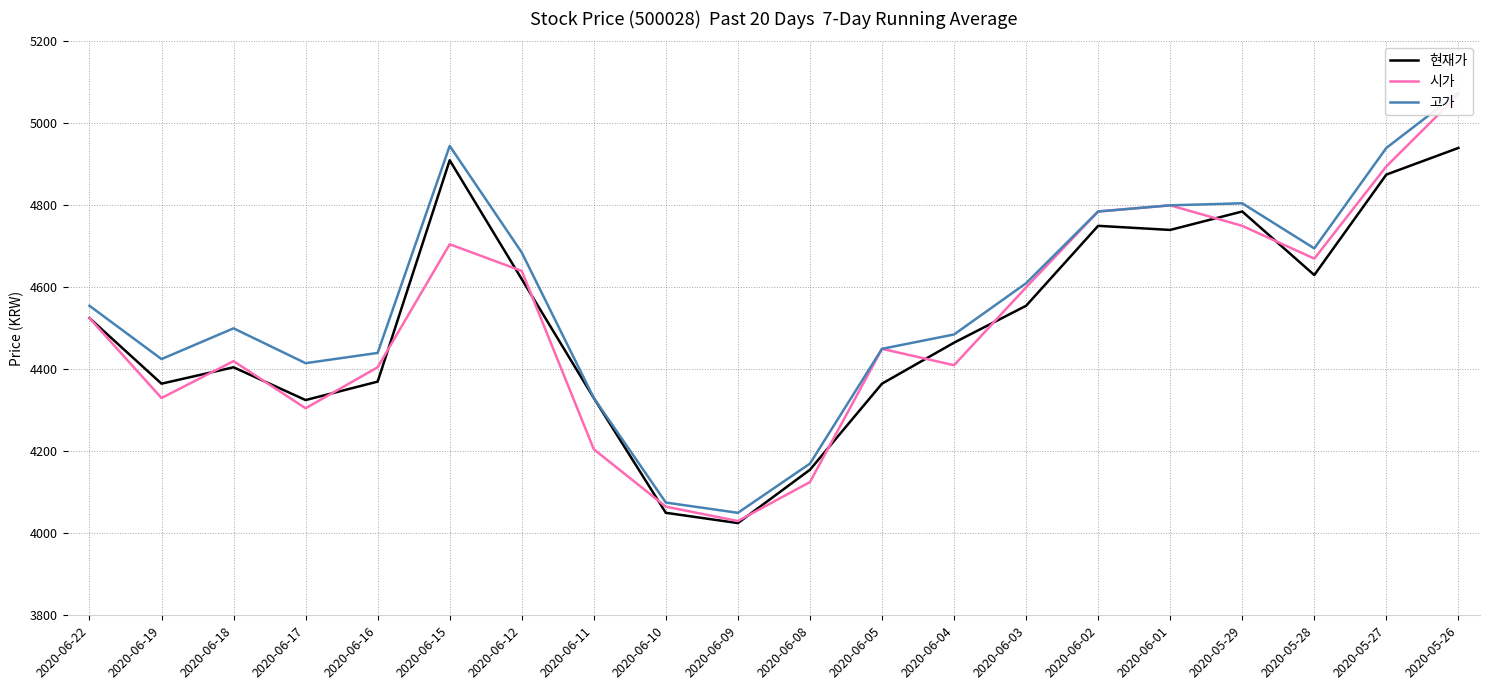

At which category does the chart reach its peak across all series?

2020-05-26